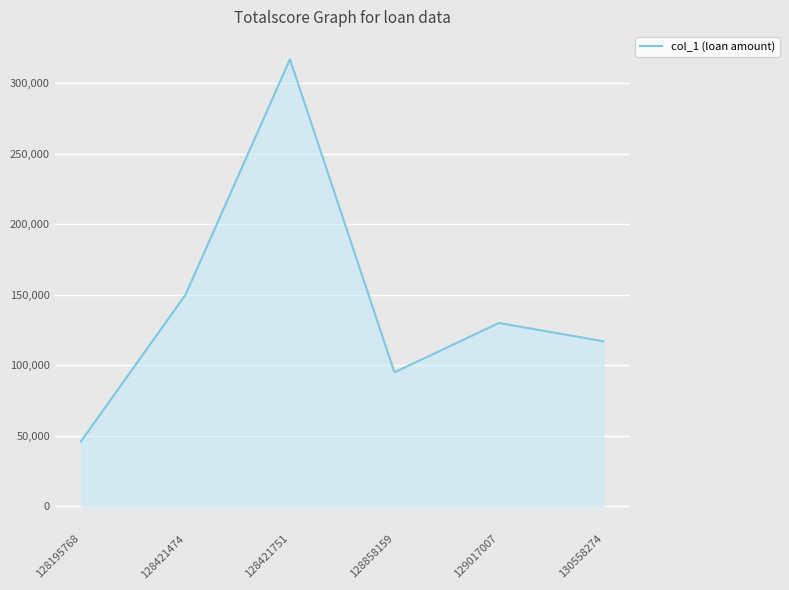

List the labels in order of value, smallest first.

128195768, 128858159, 130558274, 129017007, 128421474, 128421751